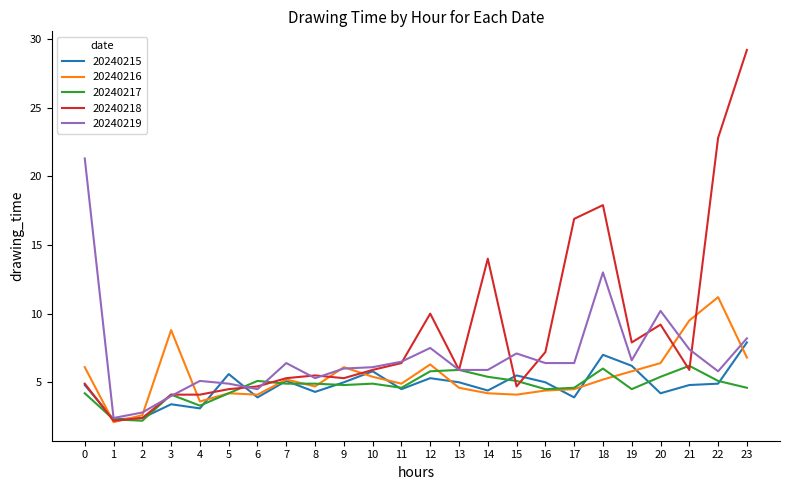

What is the maximum value shown in the chart?

29.2